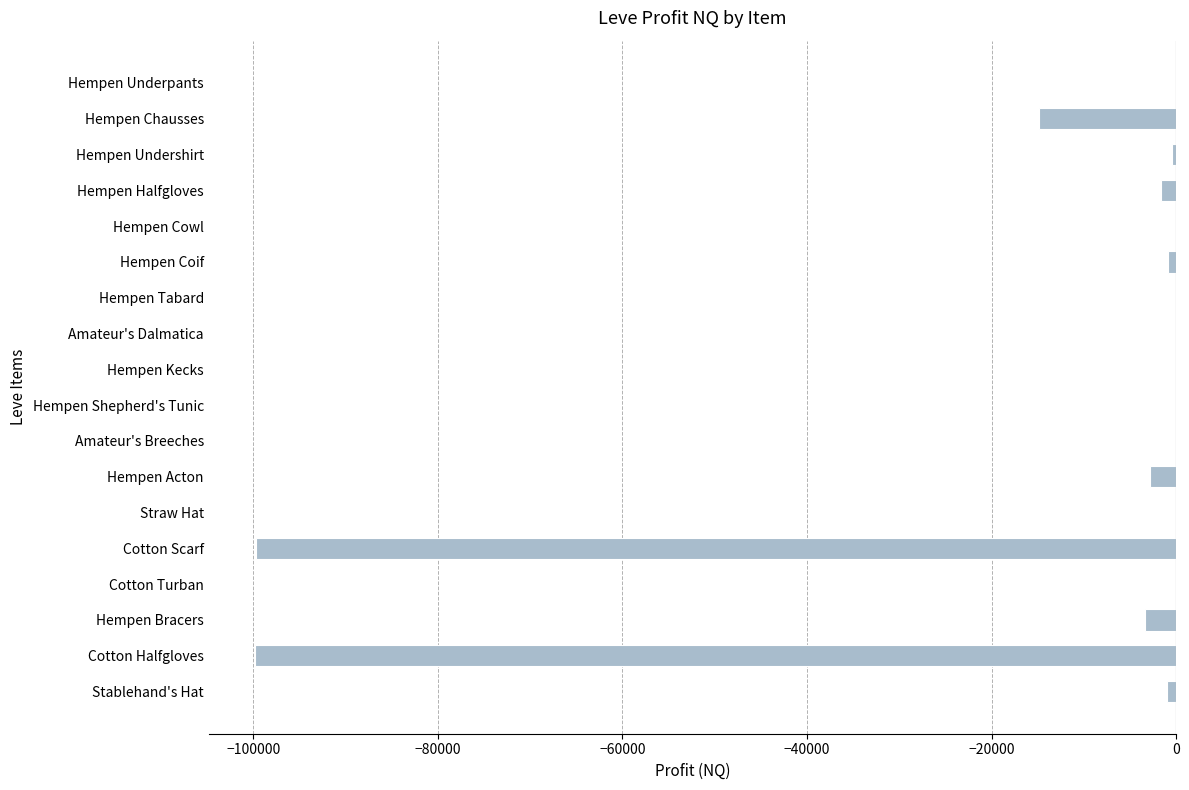

At which label is the value closest to -49913?

Hempen Chausses